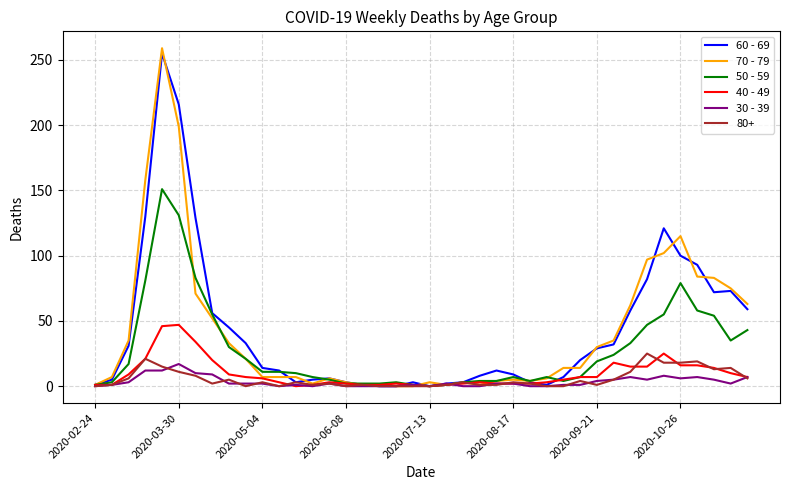

True or false: 60 - 69 and 70 - 79 cross at least once.

True